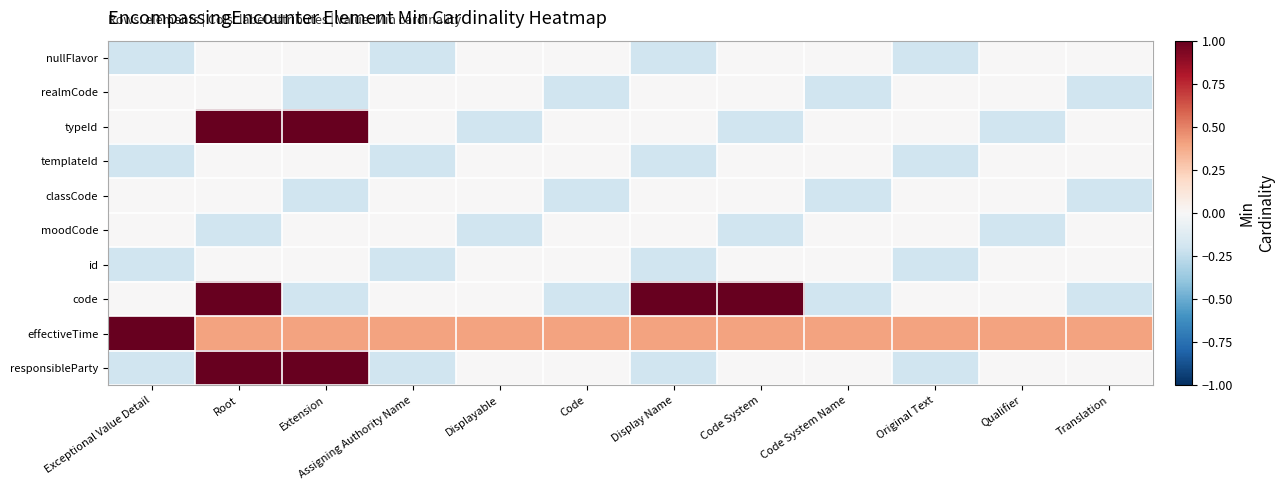

What is the difference between the highest and lowest values at Code?

0.6